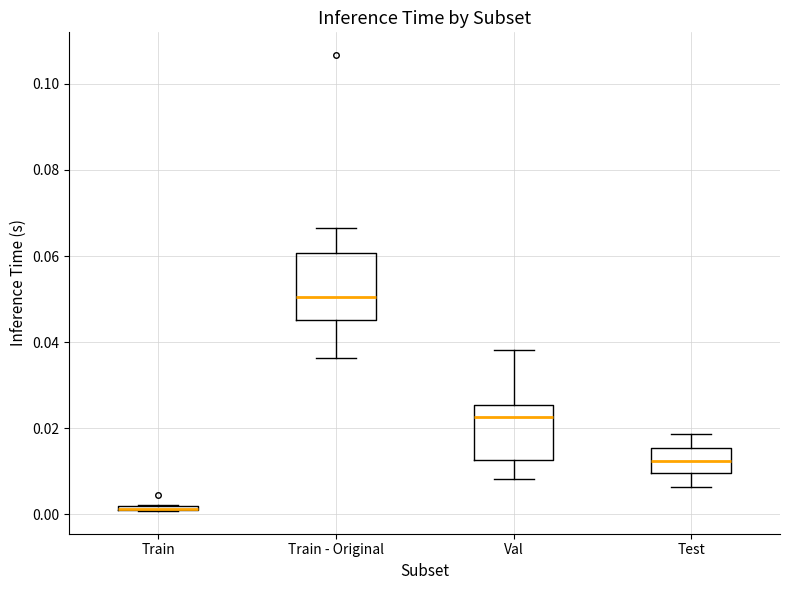

Where is the upper edge of the box for Val on the y-axis? The values are not printed on the chart, so give them approximately, as read against the axis.

0.026